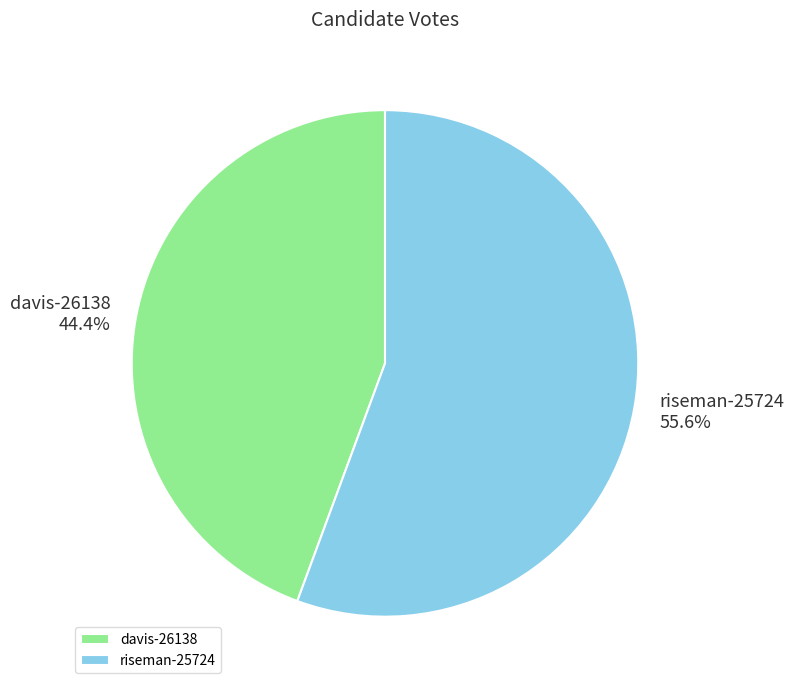

To the nearest percent, what percentage of the pie is davis-26138?

44%